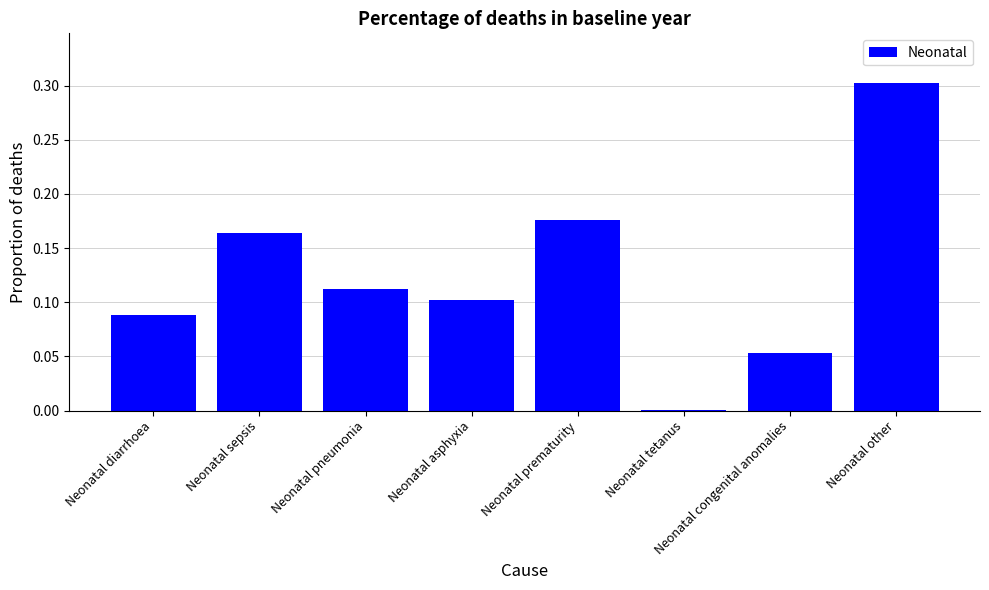

How many series are shown in this chart?

1